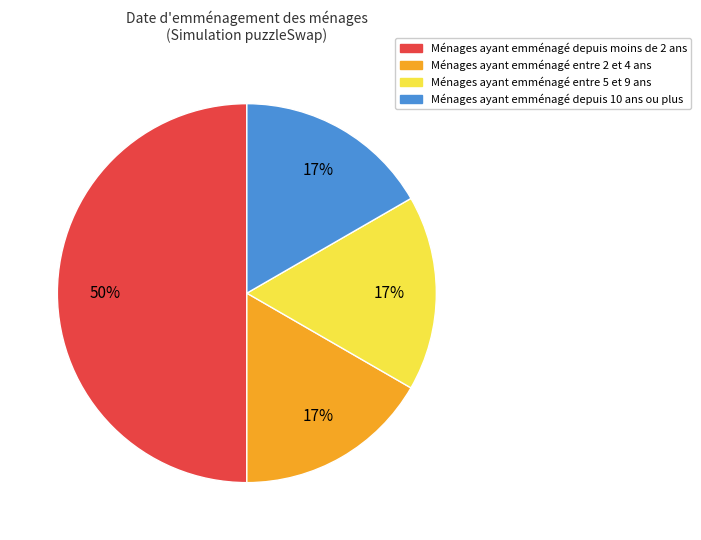

To the nearest percent, what is the average slice percentage?

25%